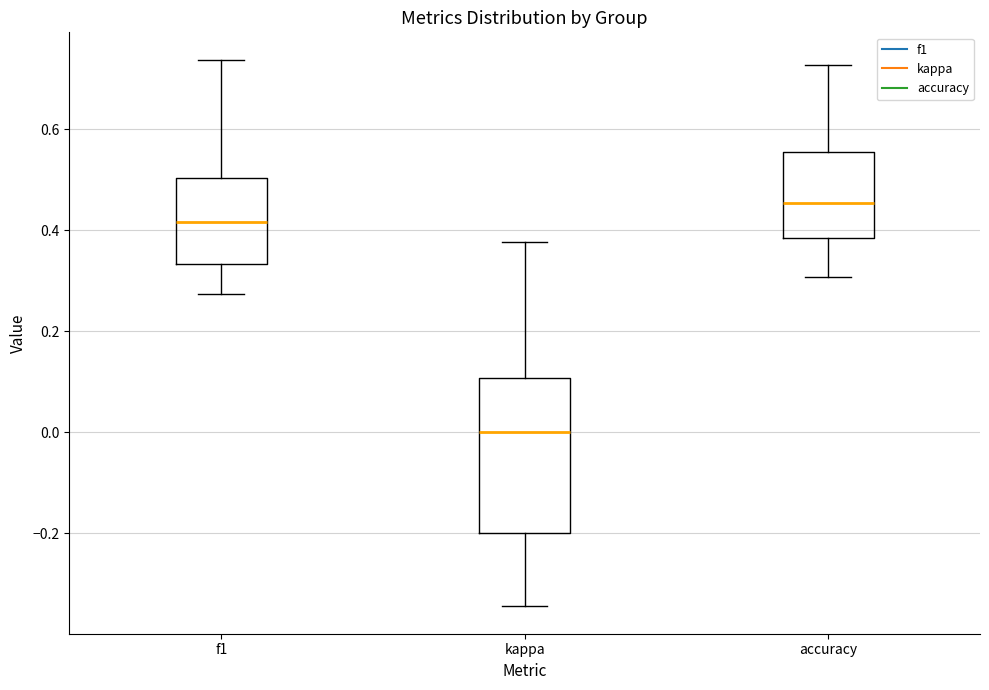

Reading left to right, transcribe this box plot: for each box, give where its median line is, the range the box spans, and where its two whiskers end, as read against the y-axis. The values are not printed on the chart, so give them approximately, as read against the axis.

f1: median 0.42, box 0.34 to 0.50, whiskers 0.28 to 0.74
kappa: median 0.00, box -0.20 to 0.10, whiskers -0.34 to 0.38
accuracy: median 0.46, box 0.38 to 0.56, whiskers 0.30 to 0.72